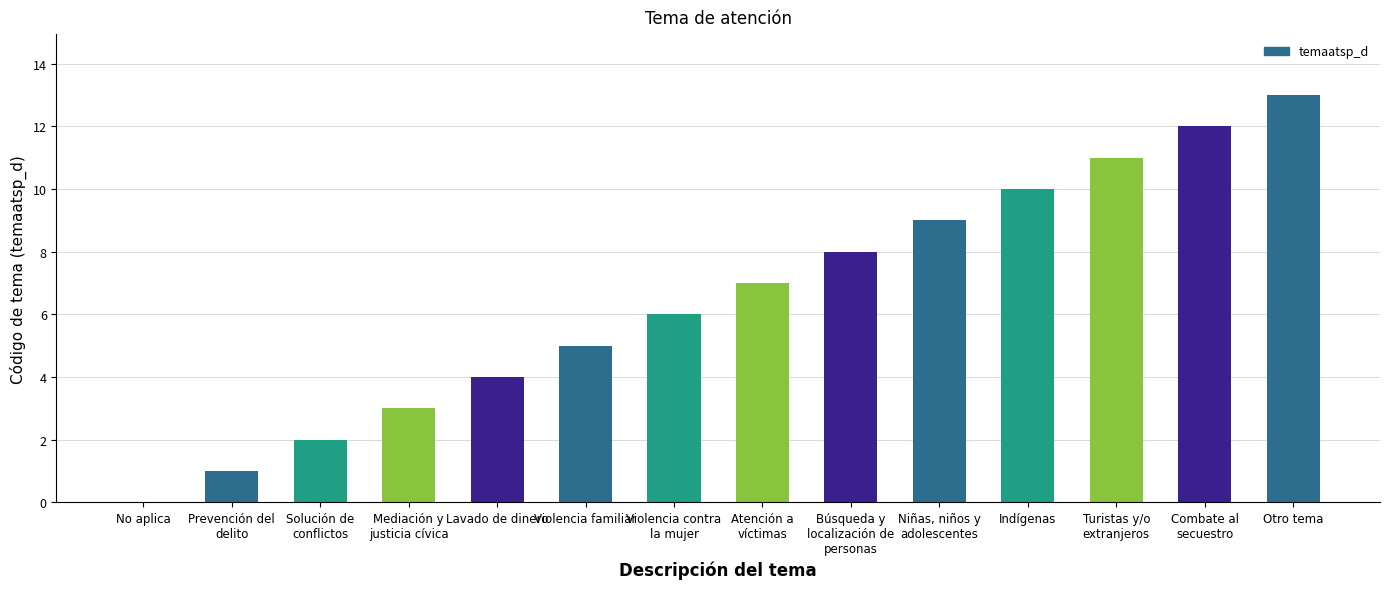

What is the approximate value at Violencia familiar?

5